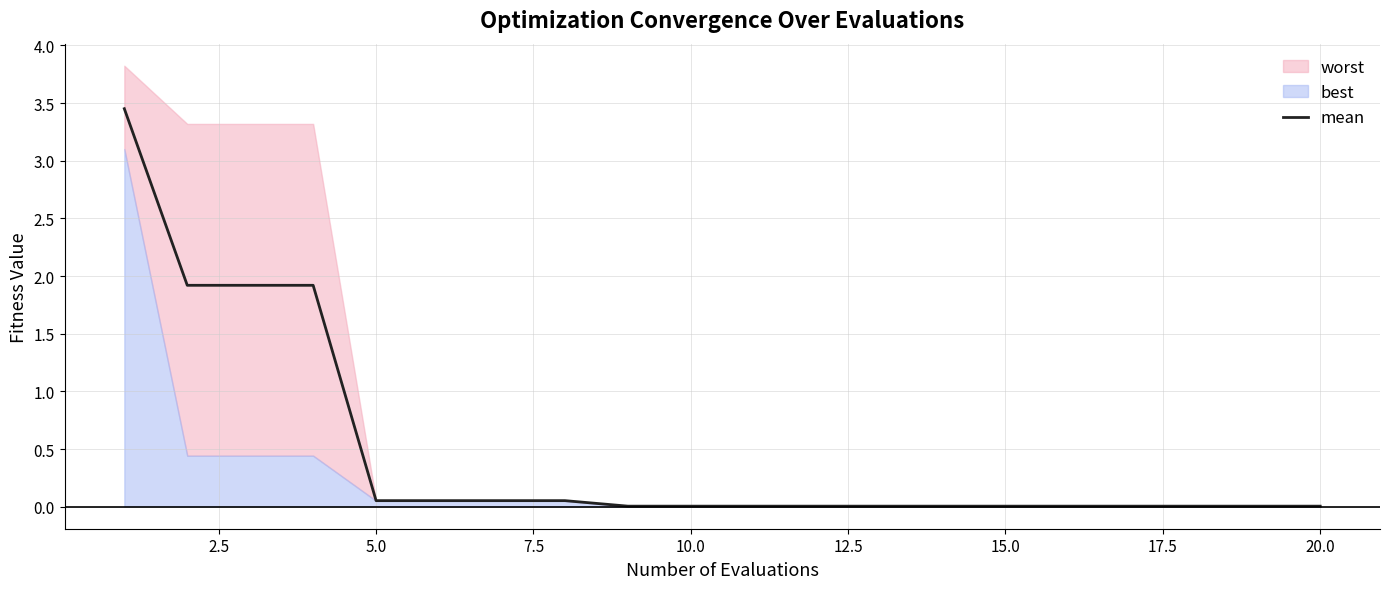

Which has a higher value, 19 or 17.5?

17.5